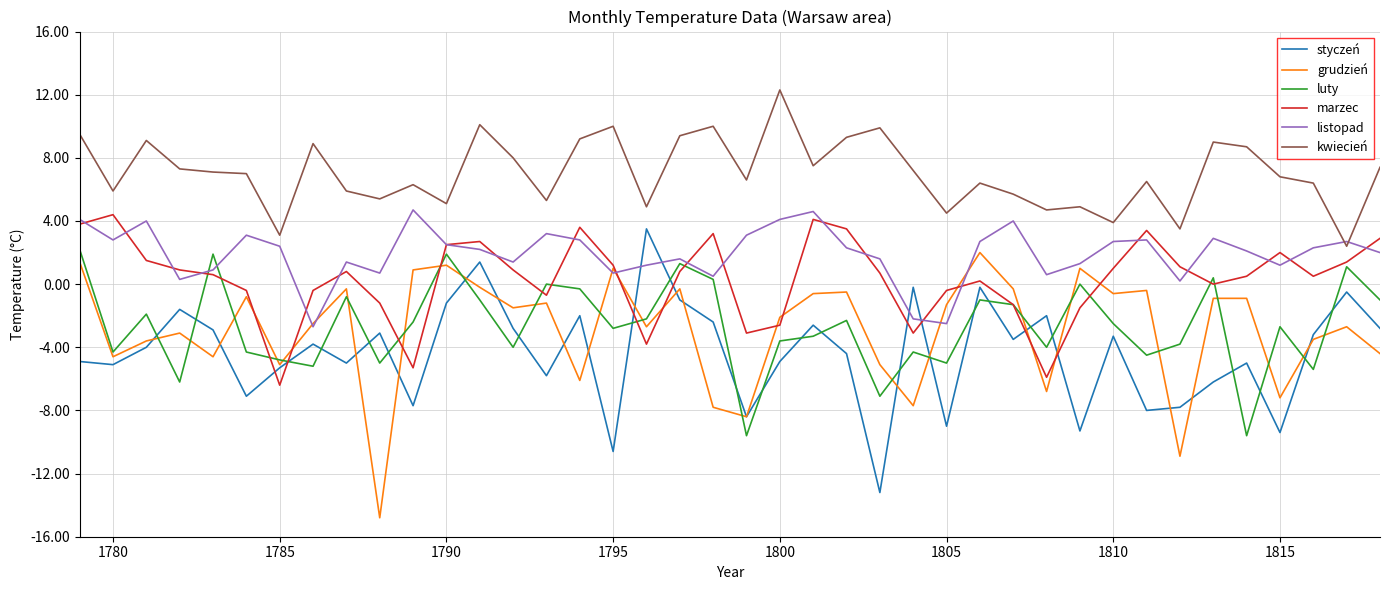

Which series has the largest total across all categories?

kwiecień